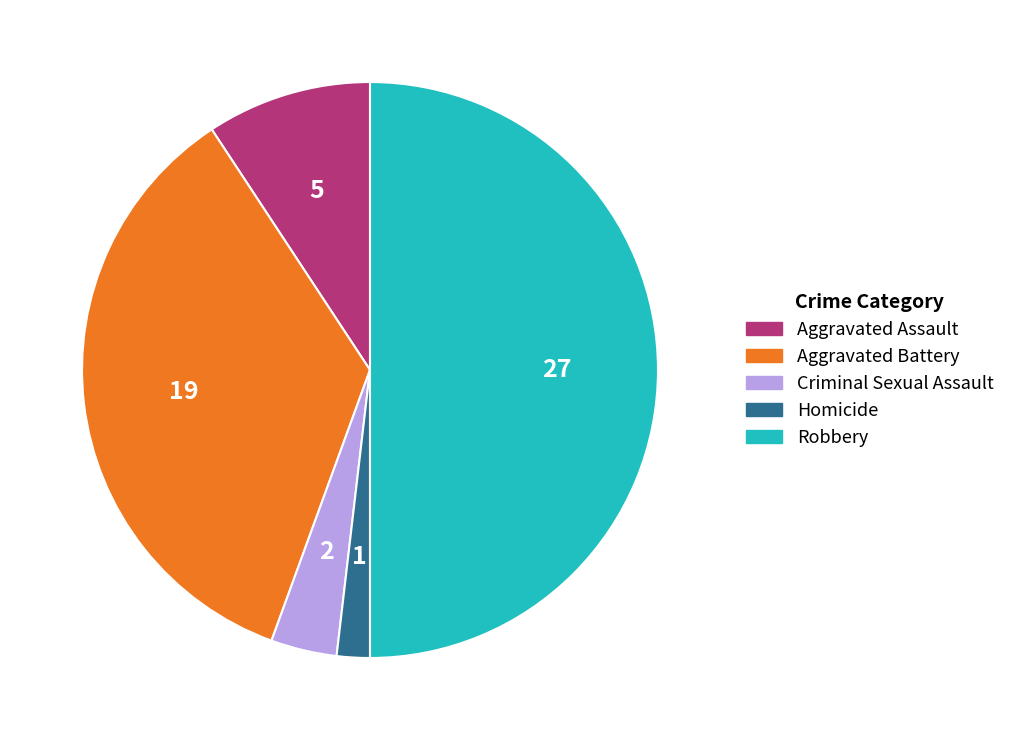

What is the smallest slice in the pie chart?

Homicide